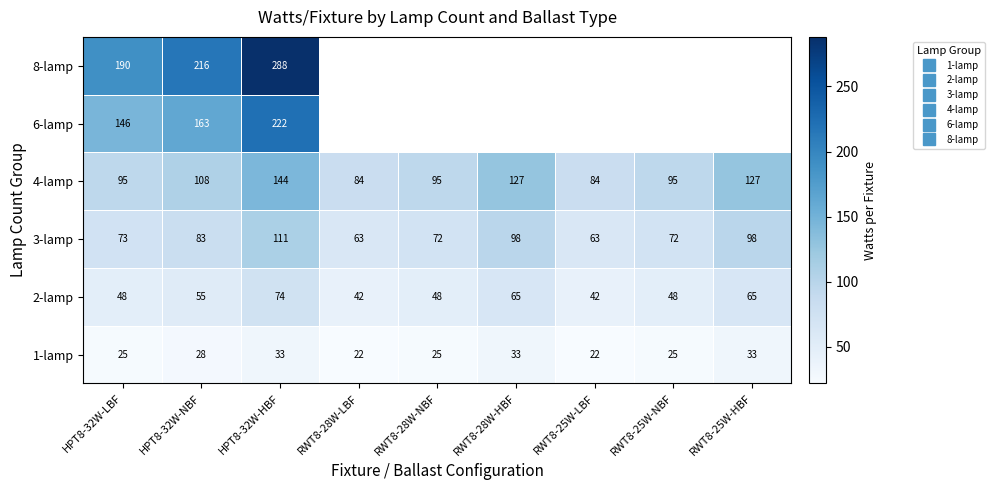

The value of 3-lamp at RWT8-28W-LBF is 98.0. True or false?

False